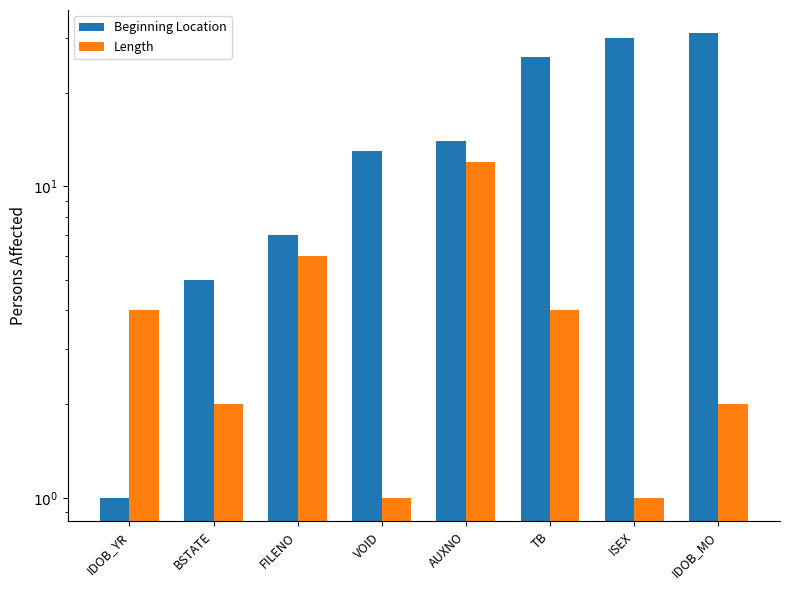

What is the maximum value for Length?

12